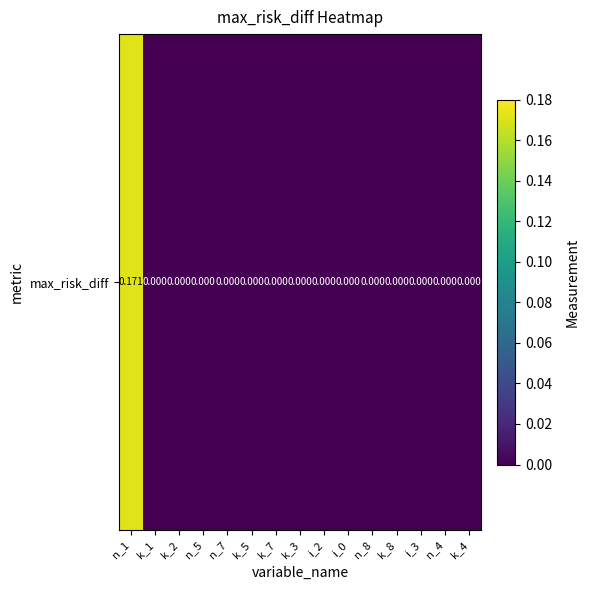

Is it true that the value at n_8 is 0.0?

True